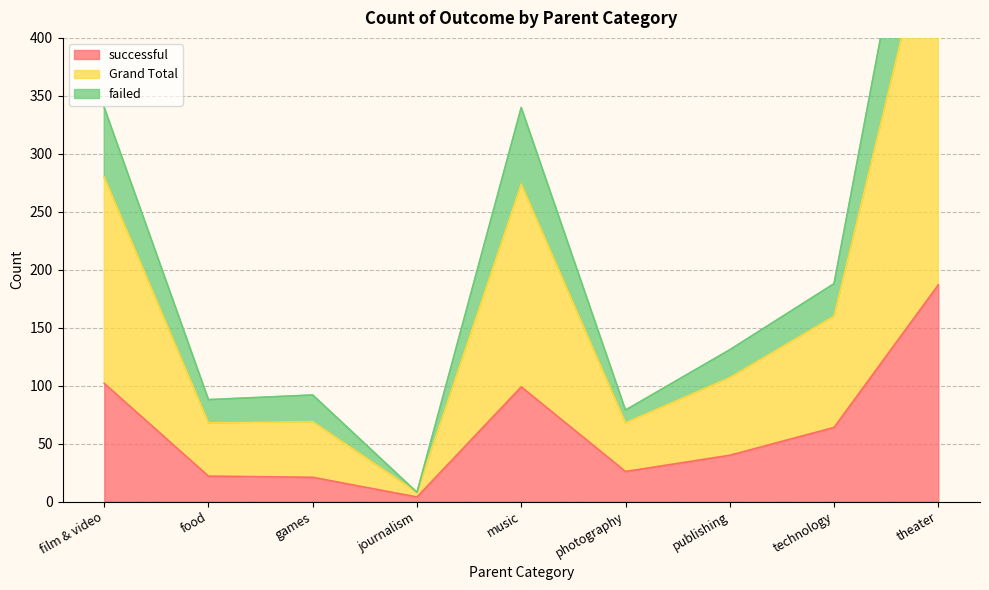

The successful series shows 64 at film & video. True or false?

False